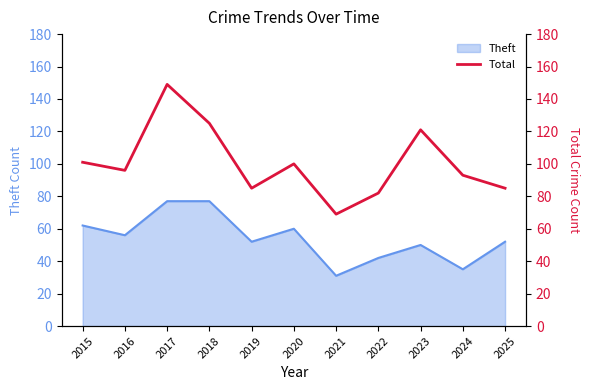

At which label does Theft reach its minimum?

2021